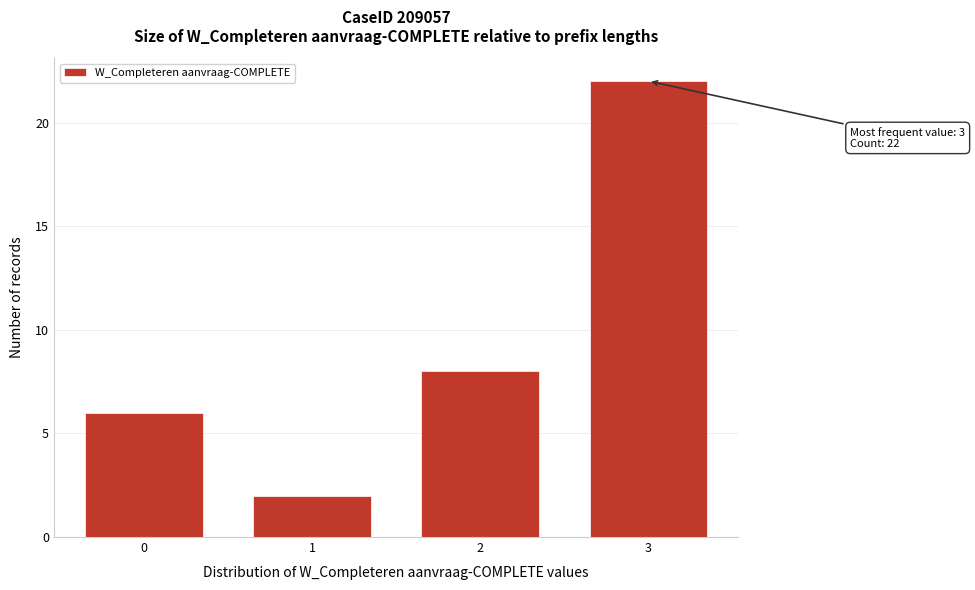

Reading right to left, transcribe all the data shown in this chart.

22	8	2	6